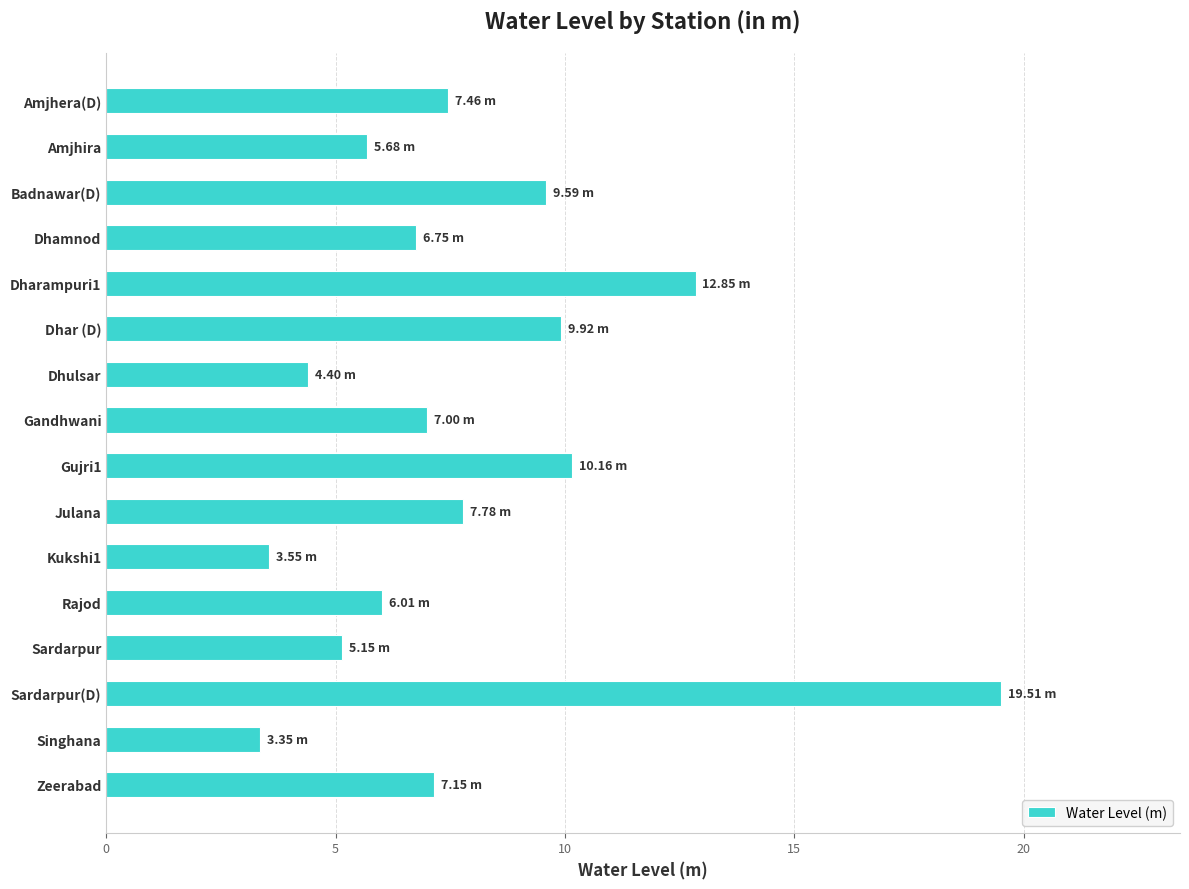

What is the ratio of the value at Amjhera(D) to the value at Sardarpur?

1.4